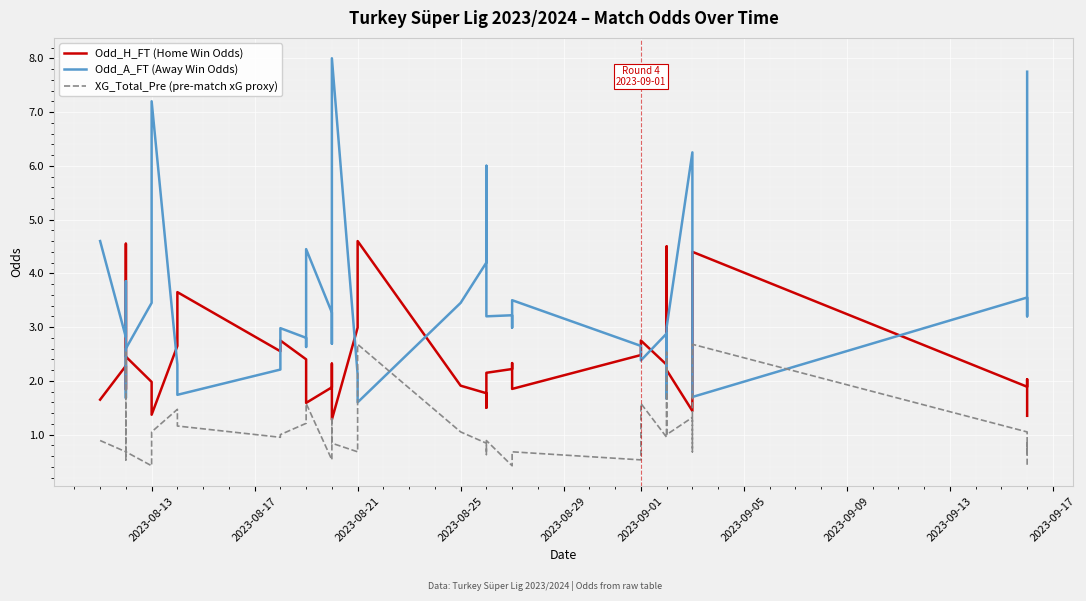

Reading left to right, list all the values displayed in this chart.

Odd_H_FT (Home Win Odds): 1.6	2.3	1.8	4.5	2.5	2.0	1.6	1.4	2.6	3.6	2.5	2.8	2.4	2.3	1.6	1.9	2.3	1.3	3.0	4.6	1.9	1.8	1.5	2.1	2.2	2.3	1.9	2.5	2.8	2.3	2.2	4.5	2.2	1.4	3.1	4.4	1.9	2.0	1.5	1.4
Odd_A_FT (Away Win Odds): 4.6	2.8	3.9	1.7	2.6	3.5	4.8	7.2	2.3	1.7	2.2	3.0	2.8	2.6	4.5	3.3	2.7	8.0	2.1	1.6	3.5	4.2	6.0	3.2	3.2	3.0	3.5	2.6	2.4	2.9	2.8	1.7	3.0	6.2	2.1	1.7	3.5	3.2	5.8	7.8
XG_Total_Pre (pre-match xG proxy): 0.9	0.7	0.5	2.5	0.7	0.4	0.6	1.1	1.5	1.2	0.9	1.0	1.2	1.3	1.6	0.5	1.3	0.8	0.7	2.7	1.1	0.8	0.6	0.9	0.4	0.7	0.7	0.5	1.6	0.9	1.2	2.5	1.0	1.3	0.7	2.7	1.1	0.6	0.8	0.4